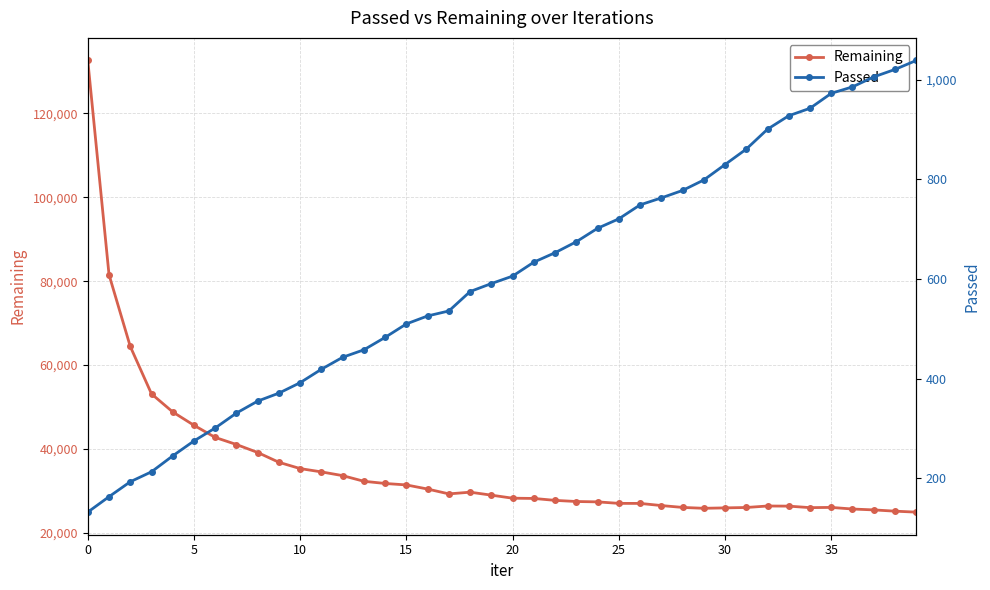

True or false: Passed and Remaining intersect in this chart.

False